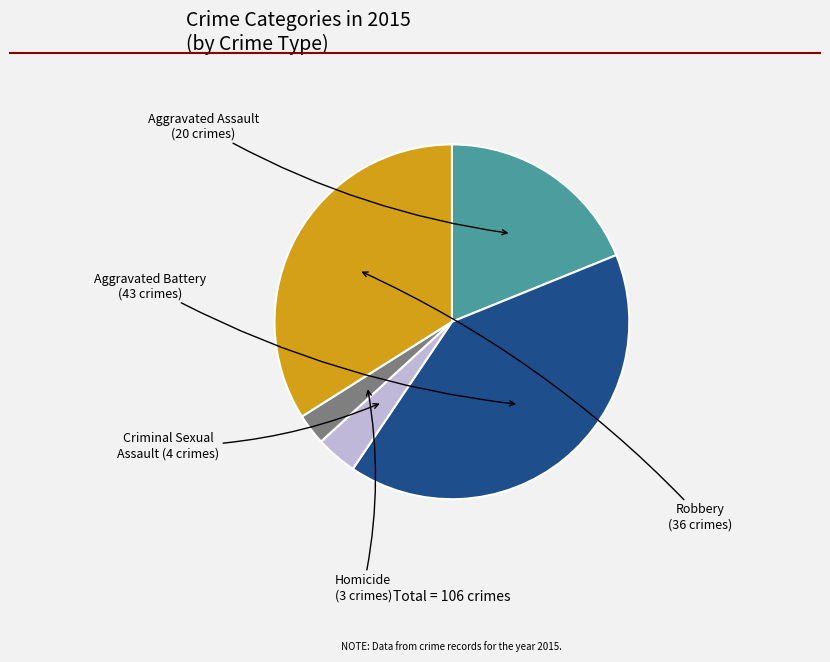

Is there a majority slice in this chart?

No